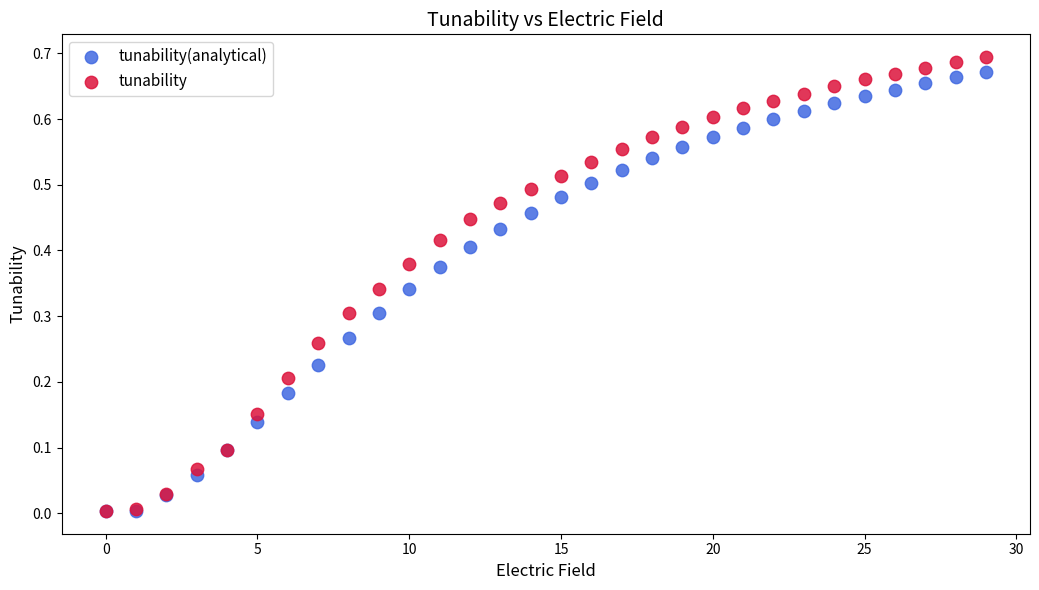

What are all the series names shown in the legend?

tunability(analytical), tunability